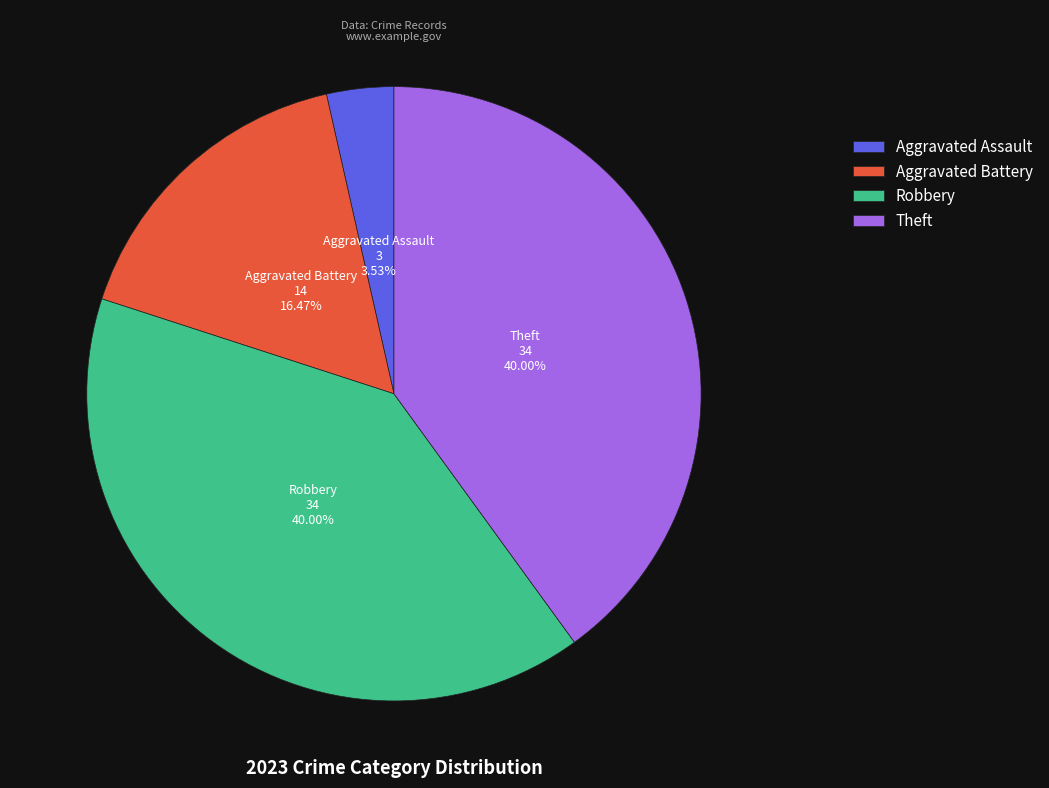

Is the sum of Theft and Aggravated Battery greater than half?

Yes